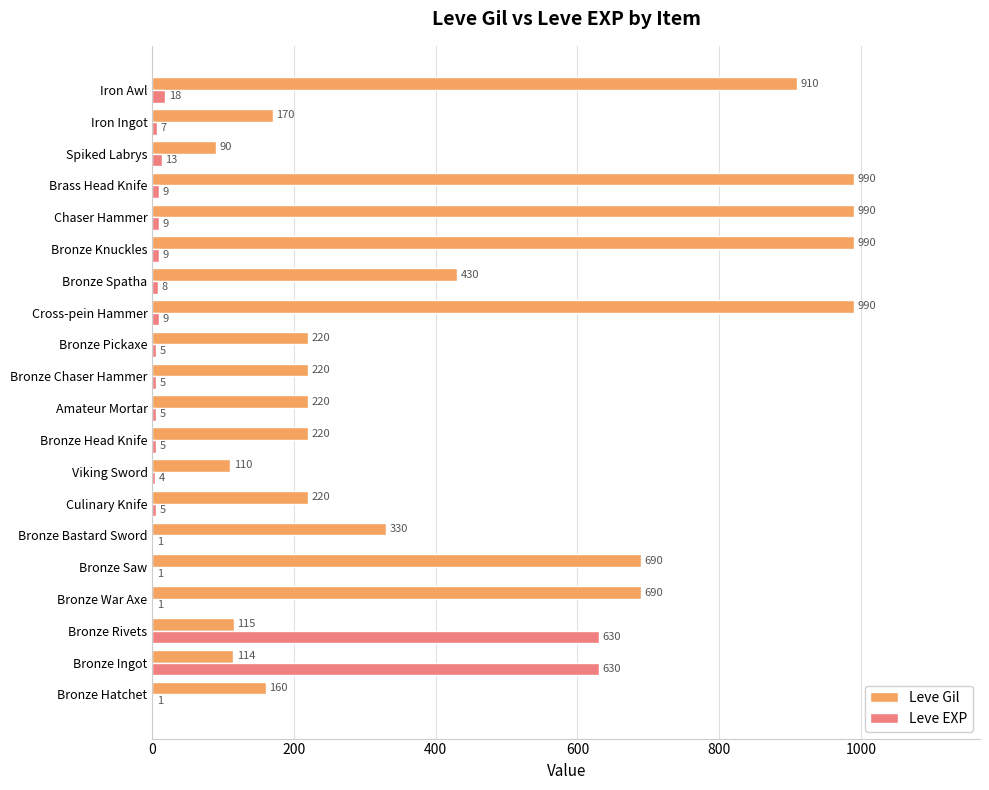

What is the greatest value displayed?

990